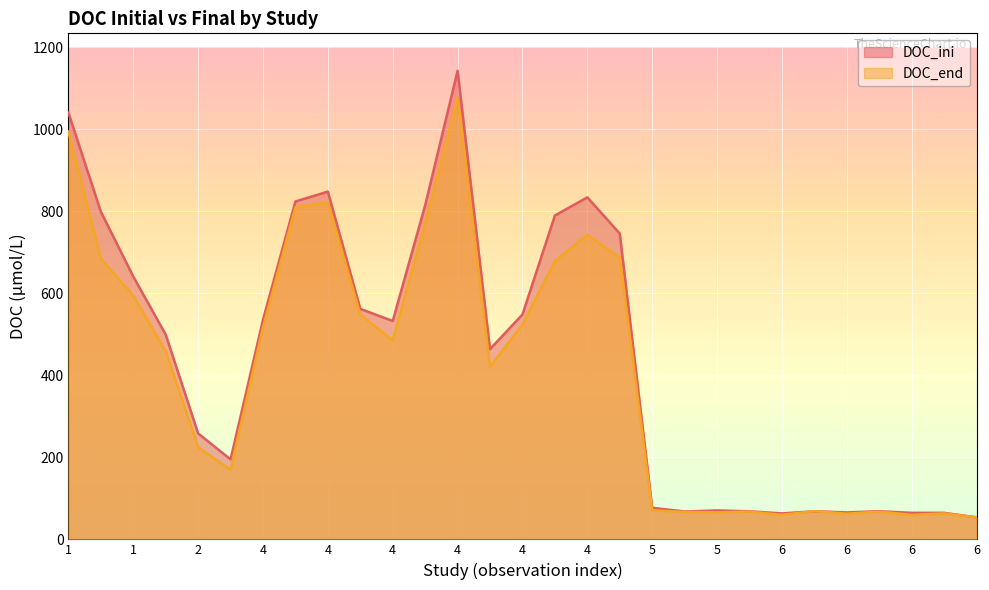

Is it true that DOC_end equals 548.4 at 4?

True